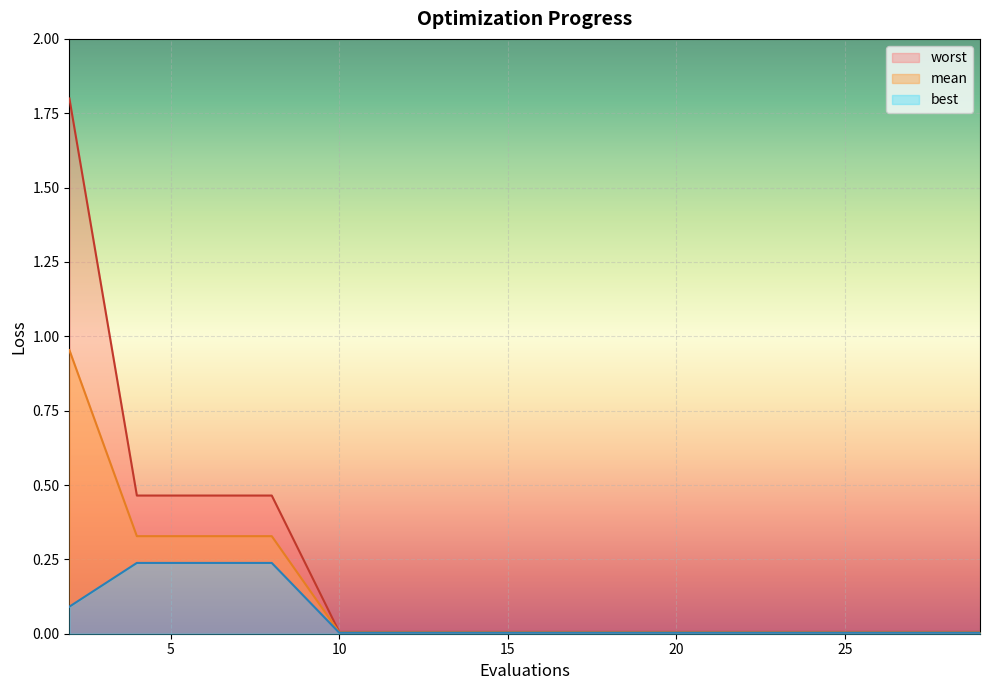

At which category is the sum across all series the highest?

2